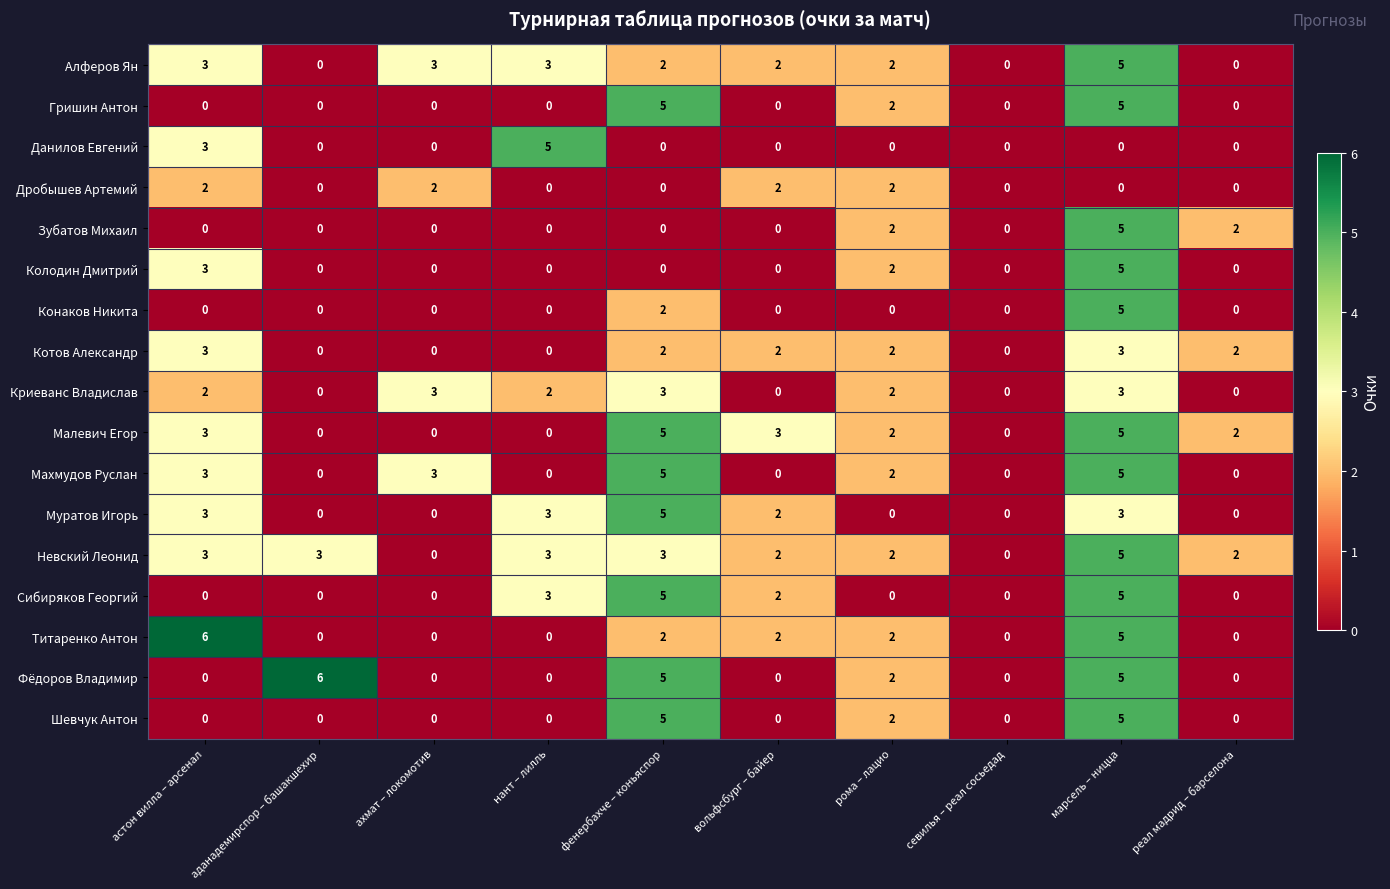

Which series has the largest total across all categories?

Невский Леонид